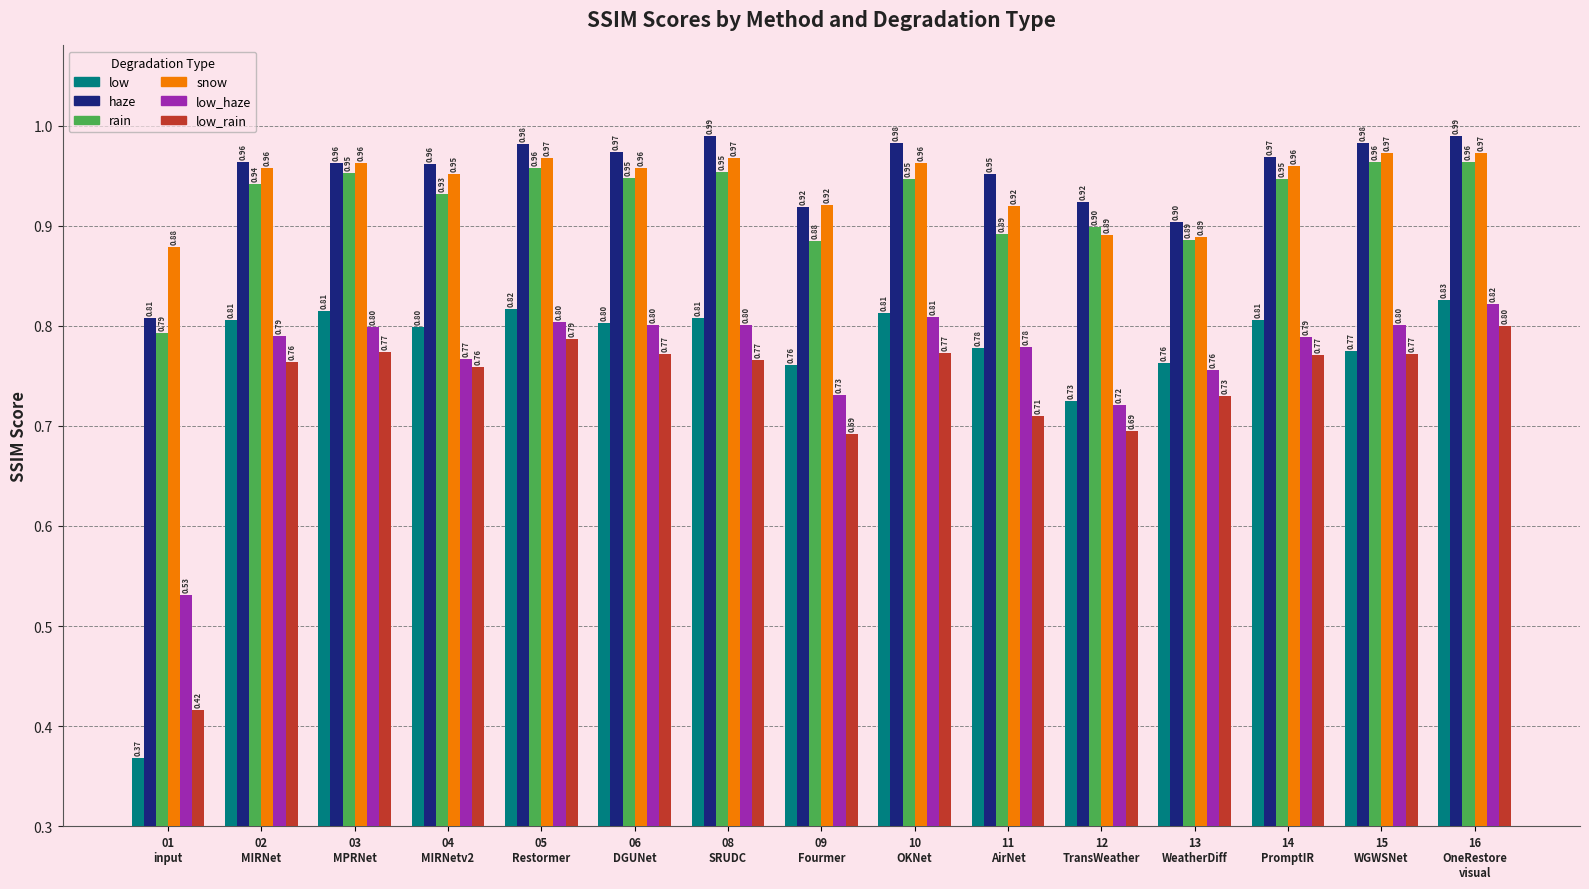

Are the bars grouped side by side (vs. stacked)?

Yes